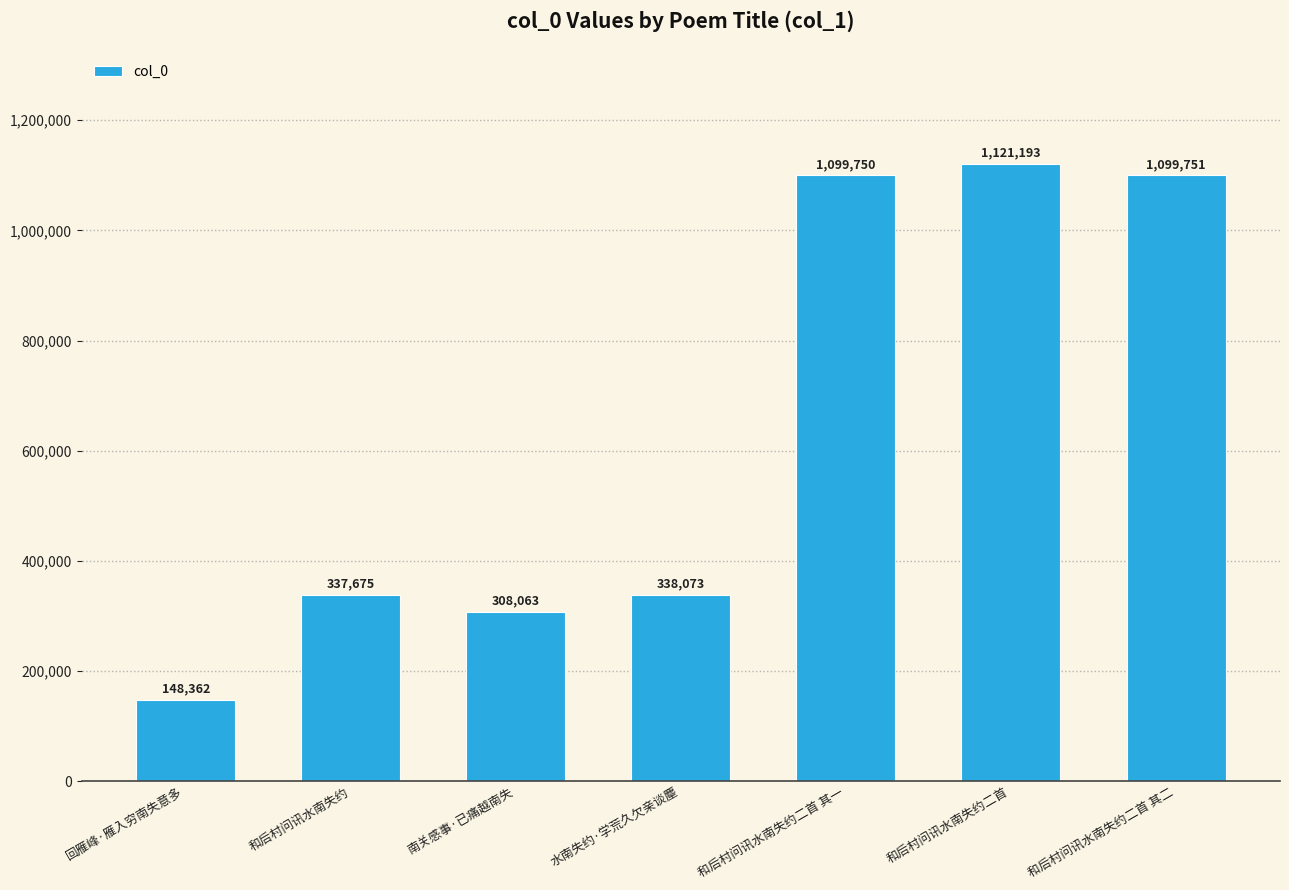

What is the greatest value displayed?

1121193